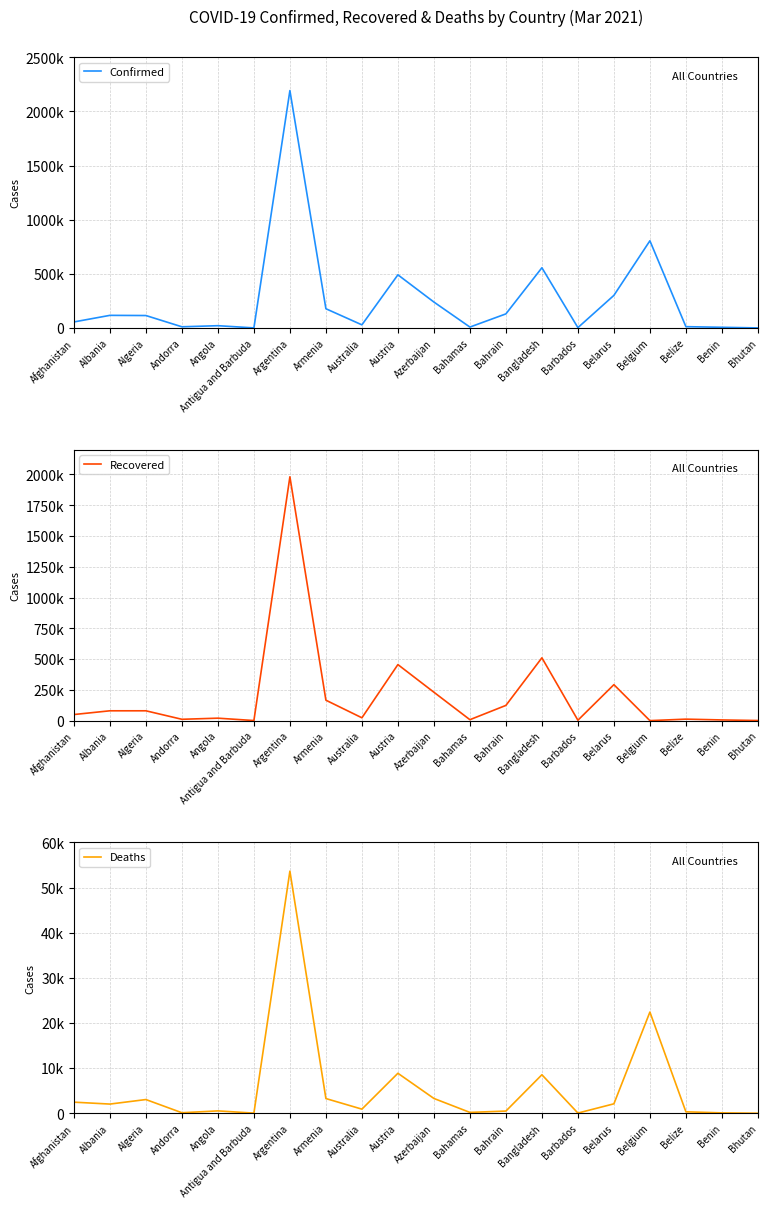

Where is the first local minimum for Recovered?

Andorra